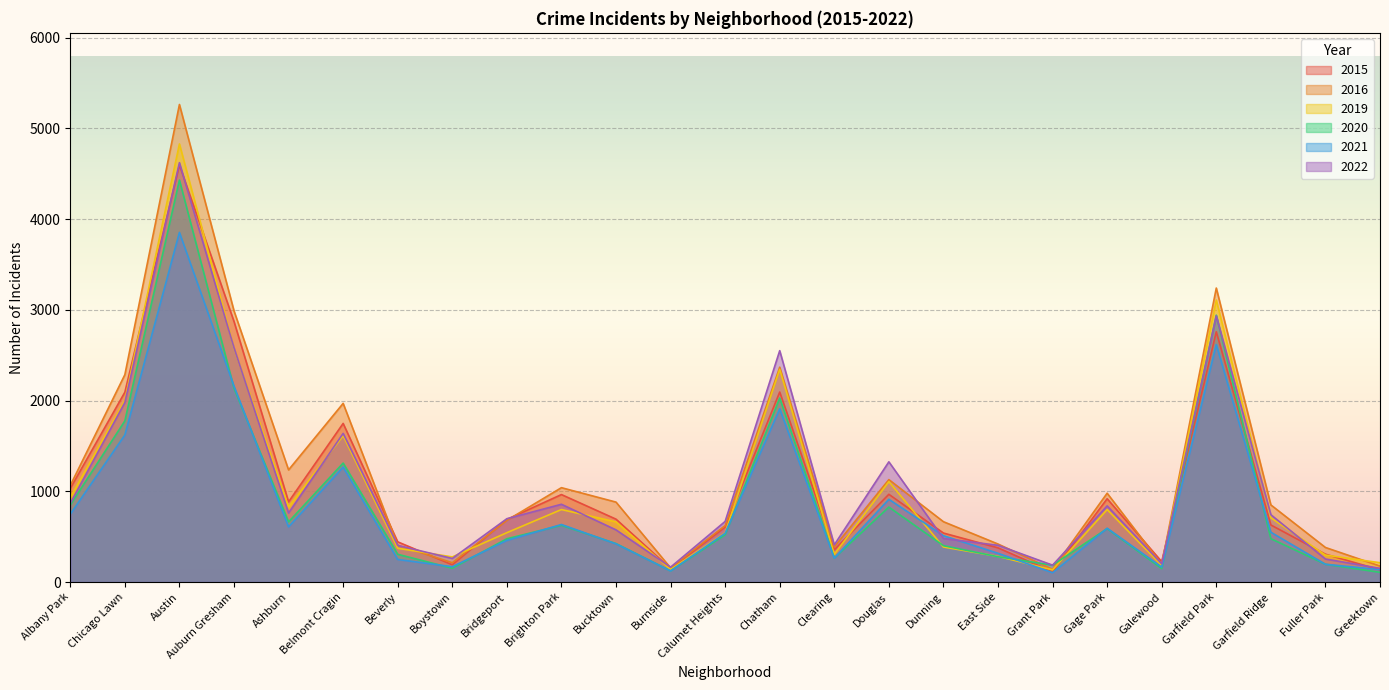

What is the label of the 22nd point from the right?

Auburn Gresham